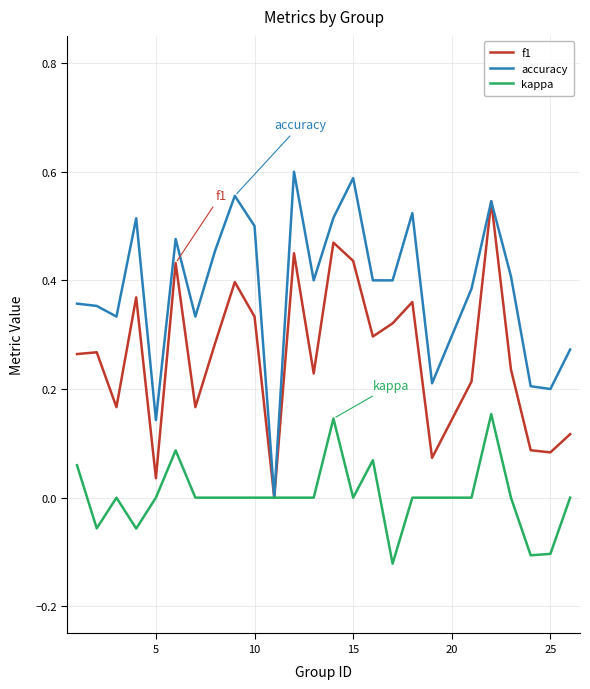

List the series in order of their peak value, lowest first.

kappa, f1, accuracy